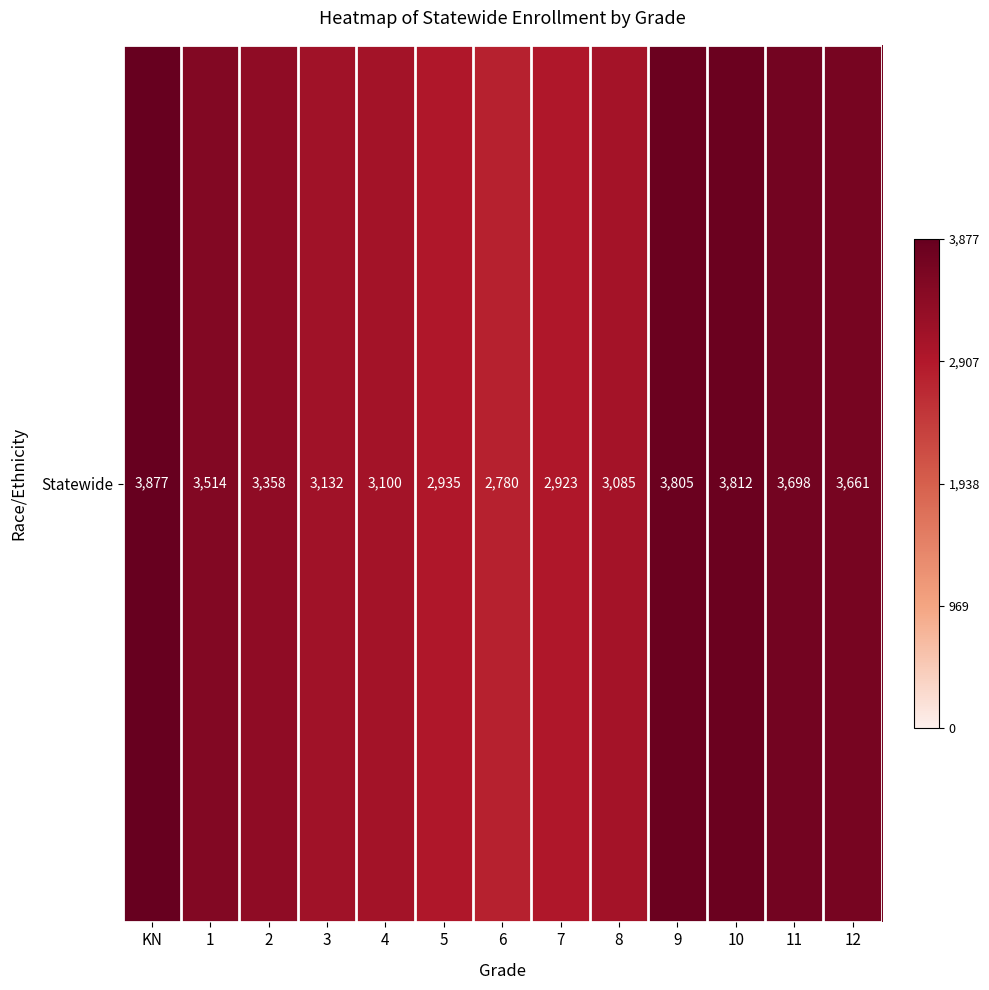

List the labels in order of value, largest first.

KN, 10, 9, 11, 12, 1, 2, 3, 4, 8, 5, 7, 6